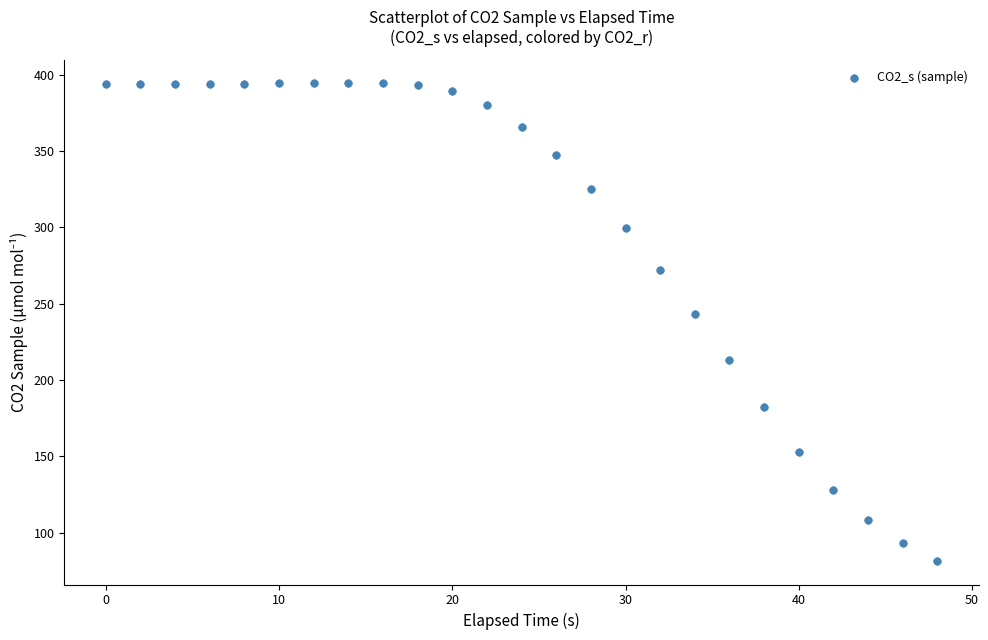

What Y value in the scatter plot is closest to 238?

243.3